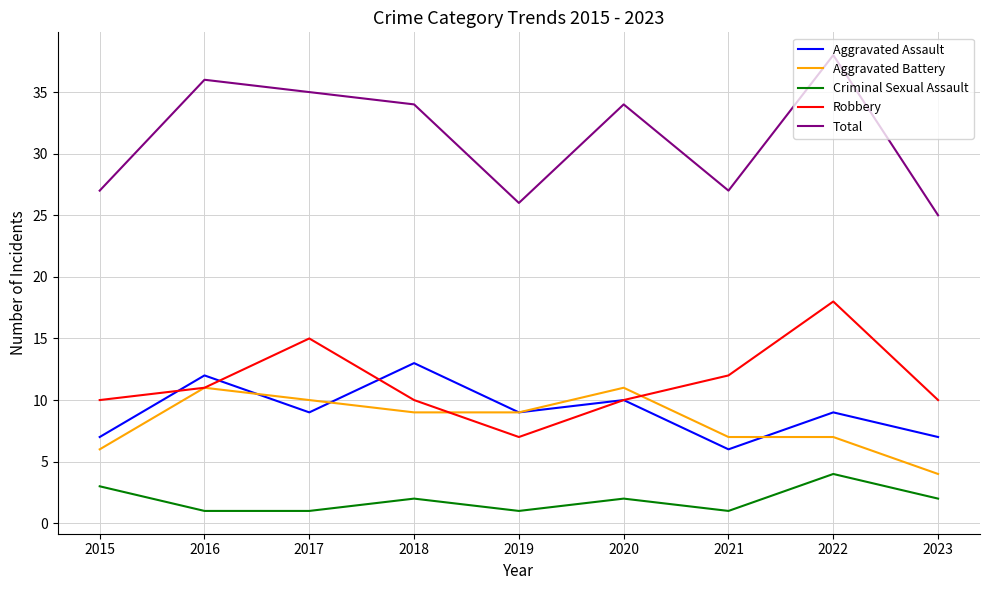

True or false: Total and Aggravated Battery intersect in this chart.

False